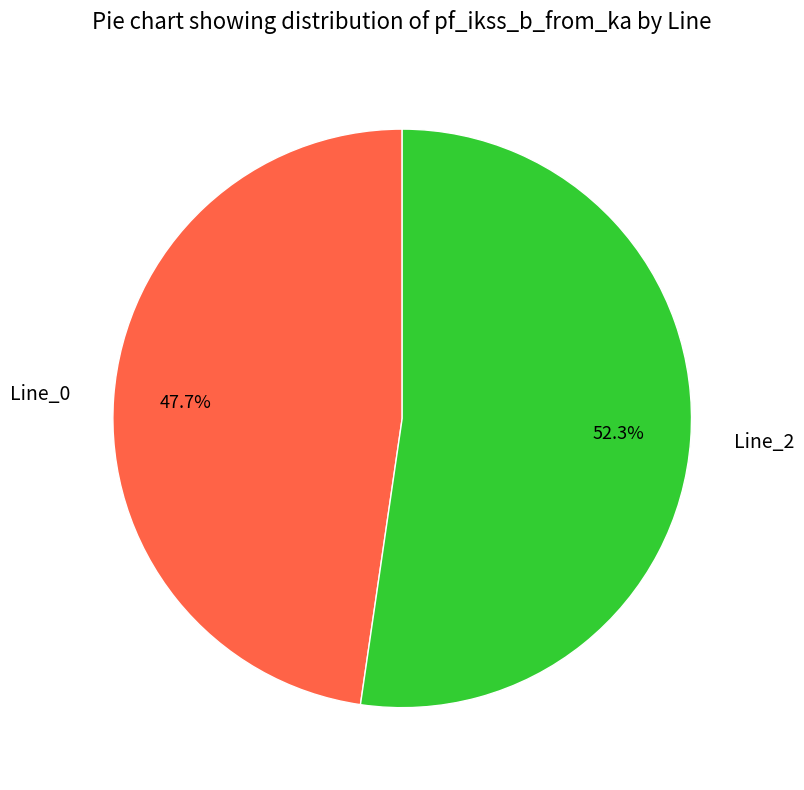

Count the number of slices in the pie.

2